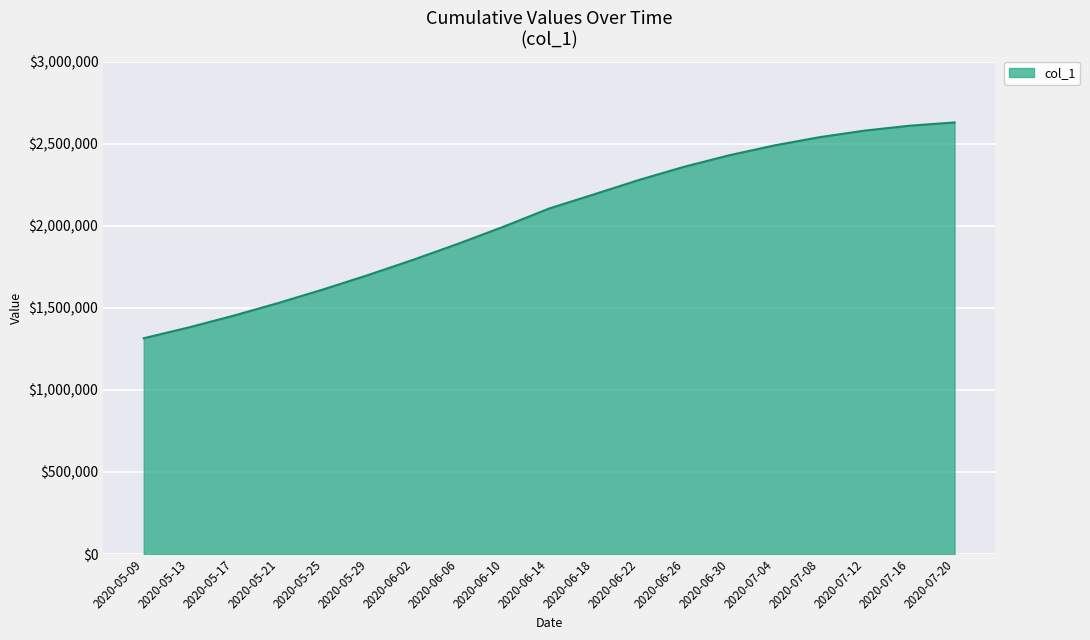

Is it true that the value at 2020-05-29 is 2475586.6?

False